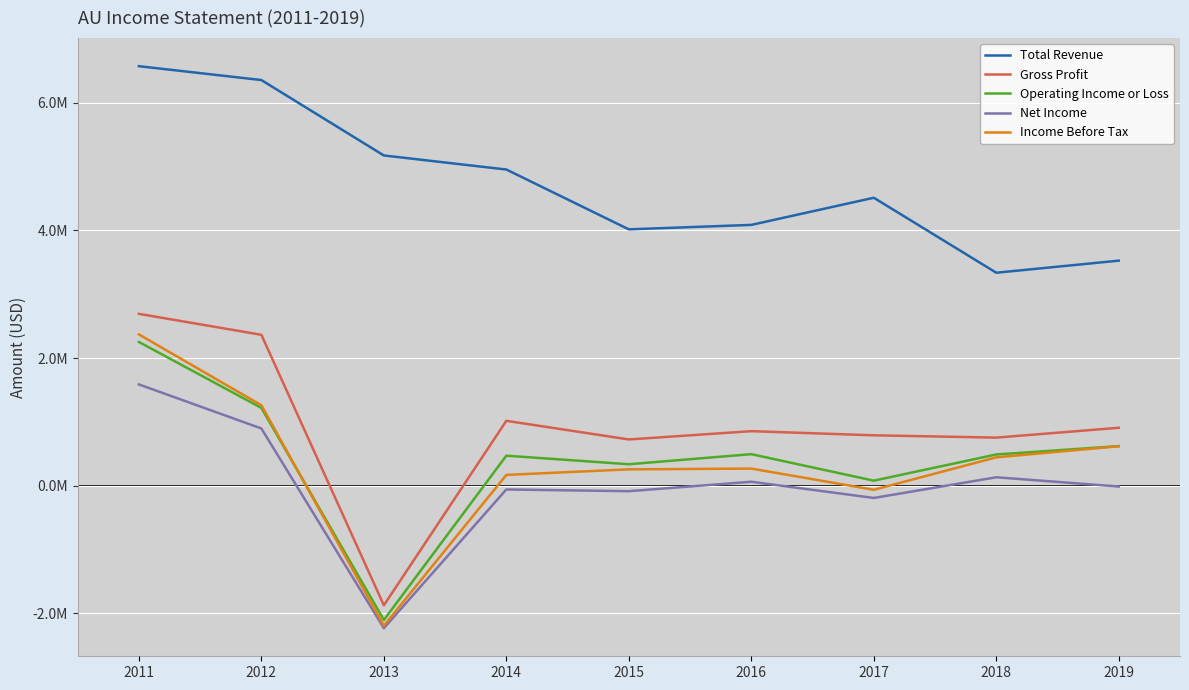

How many interior local valleys does the Operating Income or Loss series have?

3